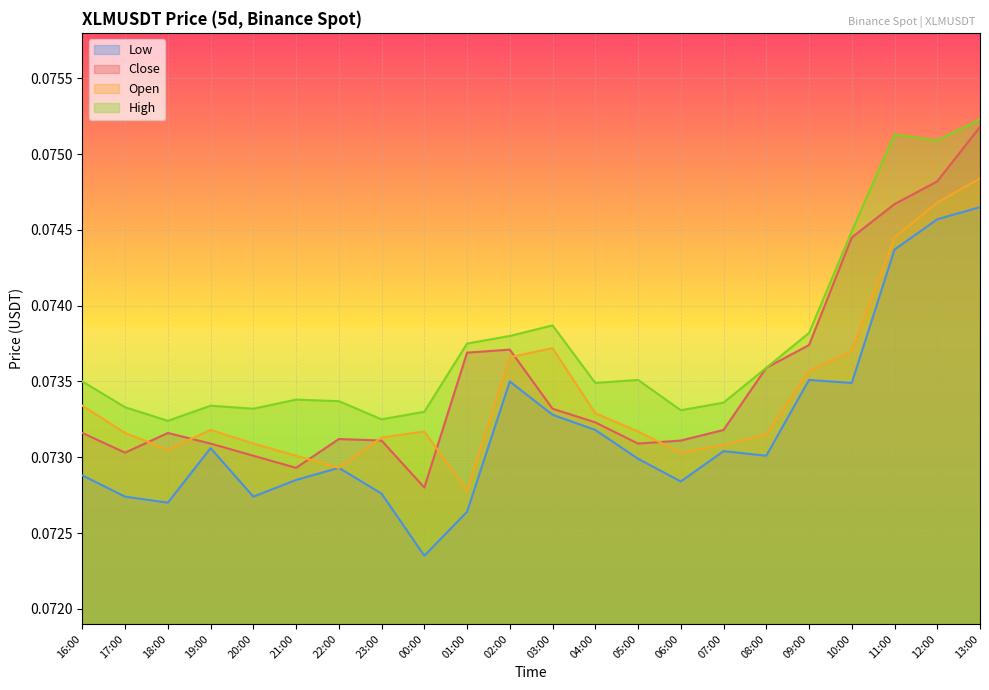

At which category is the sum across all series the highest?

13:00